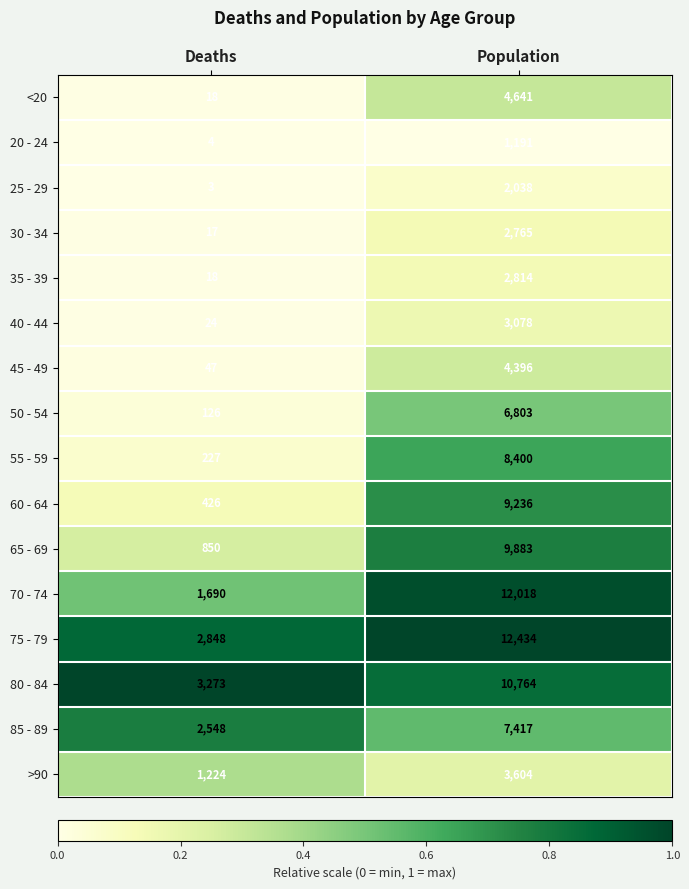

At which category does the chart reach its minimum across all series?

Deaths